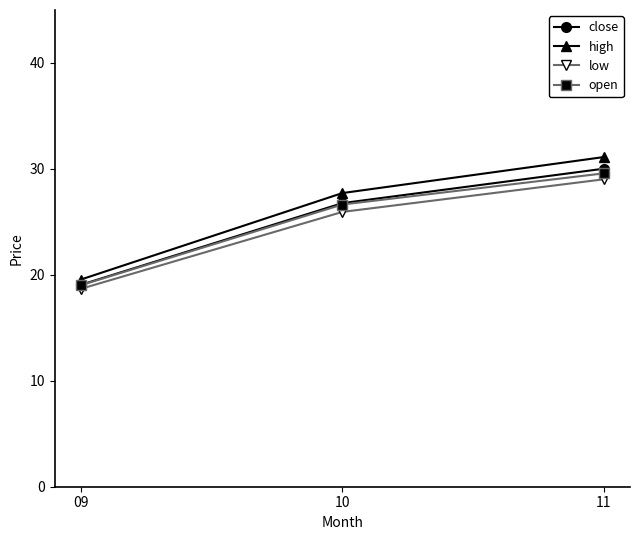

What is the maximum value shown in the chart?

31.1